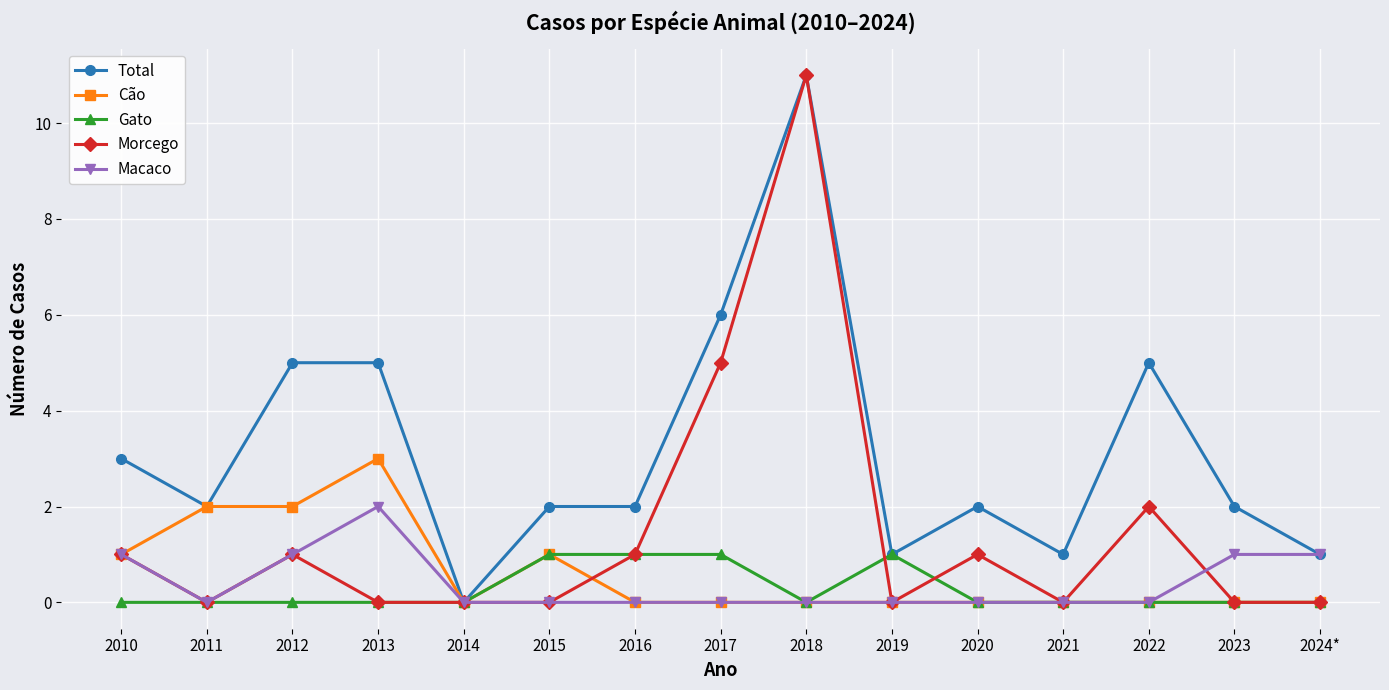

Reading left to right, extract all data points from this chart.

Total: 2010=3	2011=2	2012=5	2013=5	2014=0	2015=2	2016=2	2017=6	2018=11	2019=1	2020=2	2021=1	2022=5	2023=2	2024*=1
Cão: 2010=1	2011=2	2012=2	2013=3	2014=0	2015=1	2016=0	2017=0	2018=0	2019=0	2020=0	2021=0	2022=0	2023=0	2024*=0
Gato: 2010=0	2011=0	2012=0	2013=0	2014=0	2015=1	2016=1	2017=1	2018=0	2019=1	2020=0	2021=0	2022=0	2023=0	2024*=0
Morcego: 2010=1	2011=0	2012=1	2013=0	2014=0	2015=0	2016=1	2017=5	2018=11	2019=0	2020=1	2021=0	2022=2	2023=0	2024*=0
Macaco: 2010=1	2011=0	2012=1	2013=2	2014=0	2015=0	2016=0	2017=0	2018=0	2019=0	2020=0	2021=0	2022=0	2023=1	2024*=1